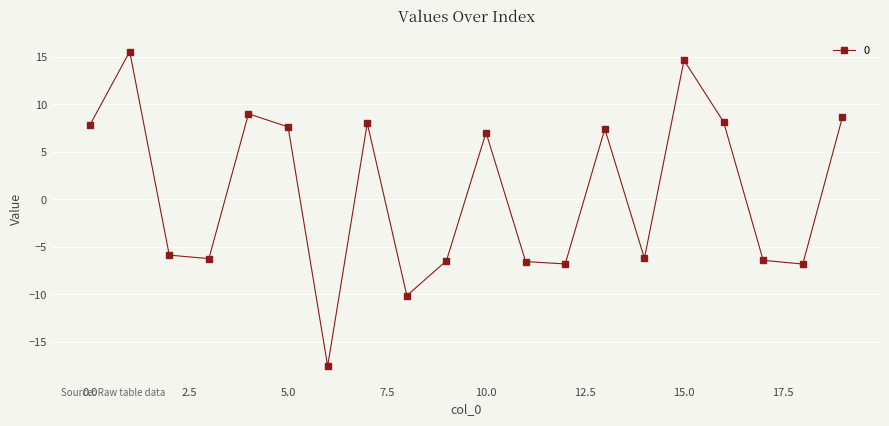

What is the difference between the second highest and second lowest values?

24.8